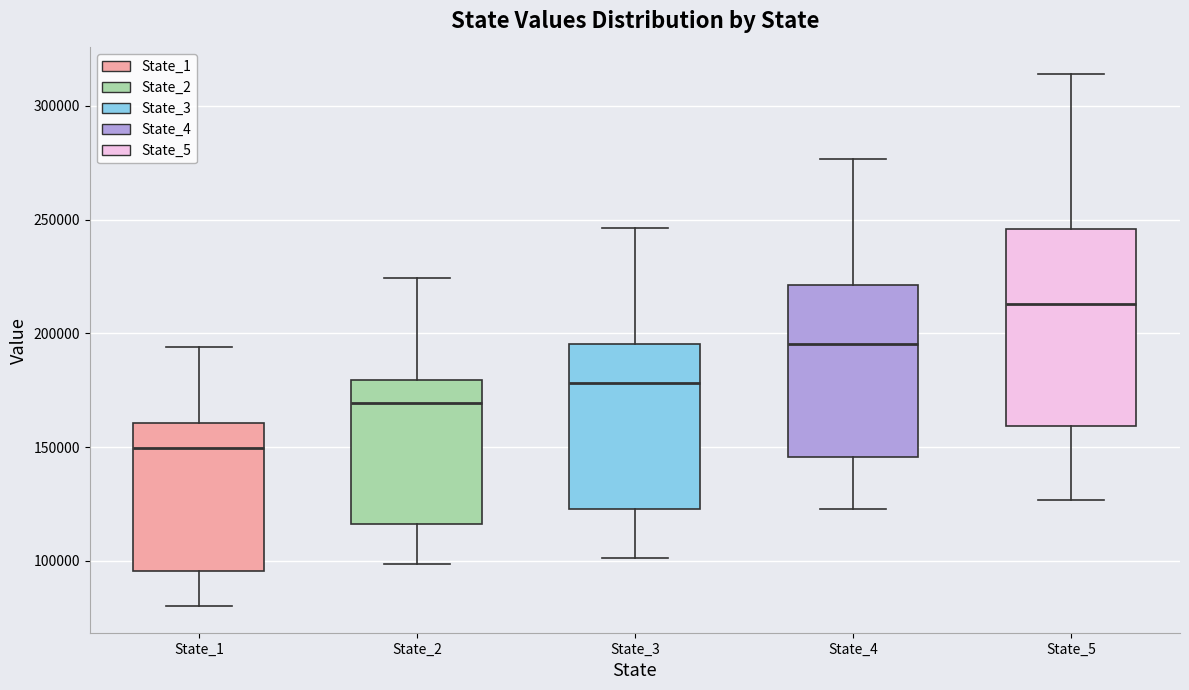

Reading left to right, read every box against the y-axis: the position of its median line, the range the box covers, and the ends of its whiskers. The values are not printed on the chart, so give them approximately, as read against the axis.

State_1: median 150000, box 95000 to 160000, whiskers 80000 to 195000
State_2: median 170000, box 115000 to 180000, whiskers 100000 to 225000
State_3: median 180000, box 125000 to 195000, whiskers 100000 to 245000
State_4: median 195000, box 145000 to 220000, whiskers 125000 to 275000
State_5: median 215000, box 160000 to 245000, whiskers 125000 to 315000